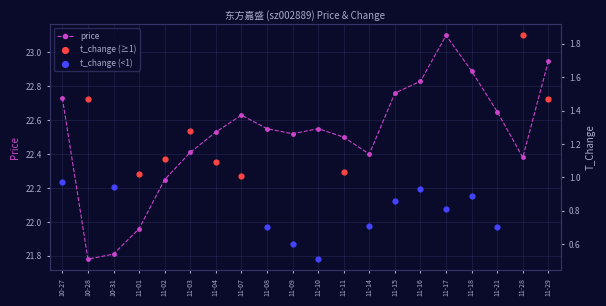

The value of price at 11-11 is 22.5. True or false?

True